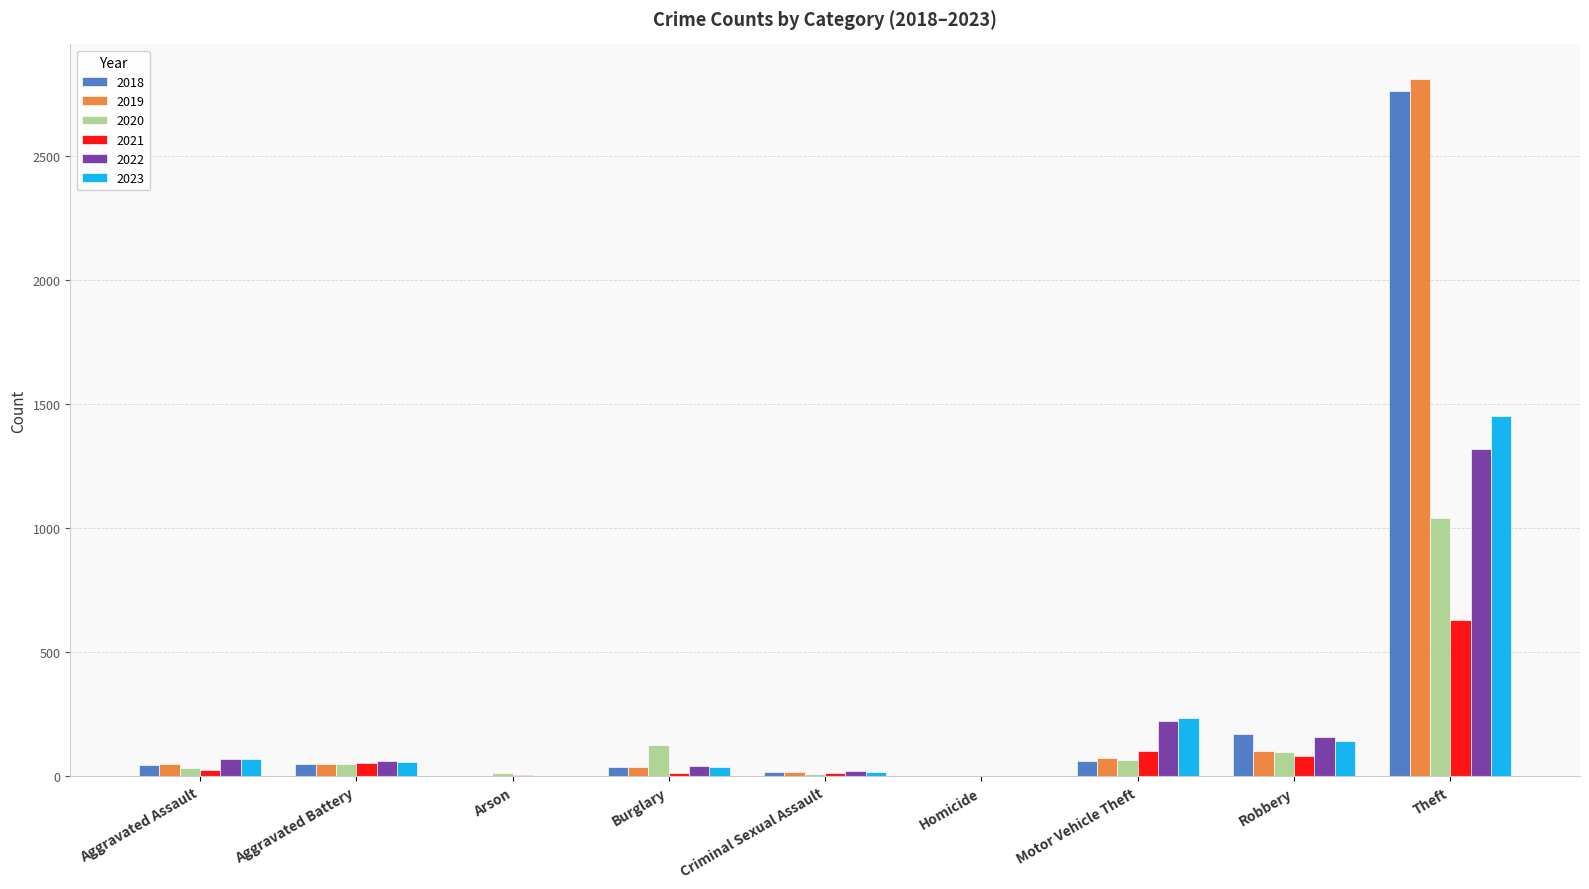

What is the approximate value of 2020 at Theft, to the nearest 10?

1040